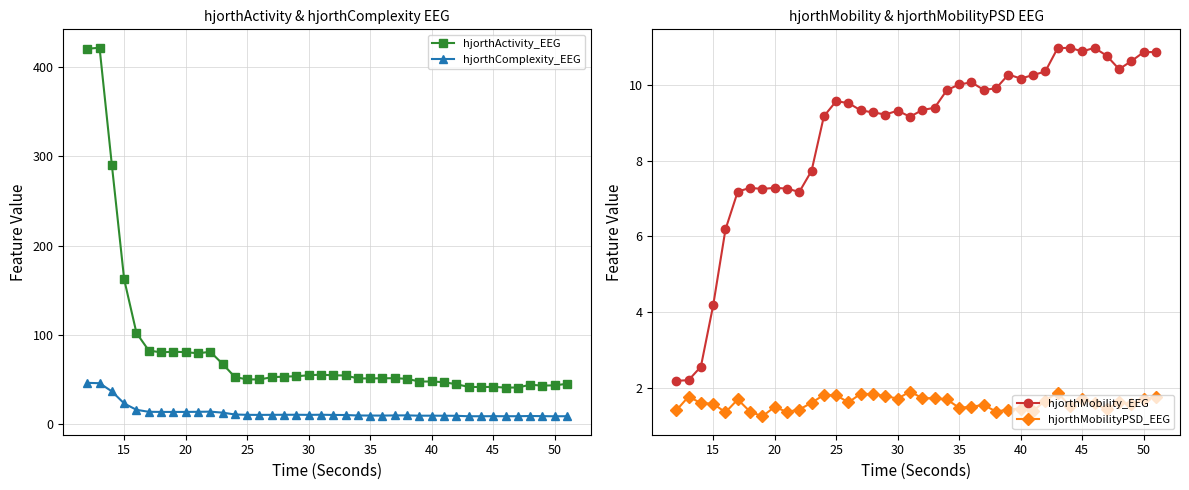

True or false: hjorthActivity_EEG has more than 2 interior local peaks.

True